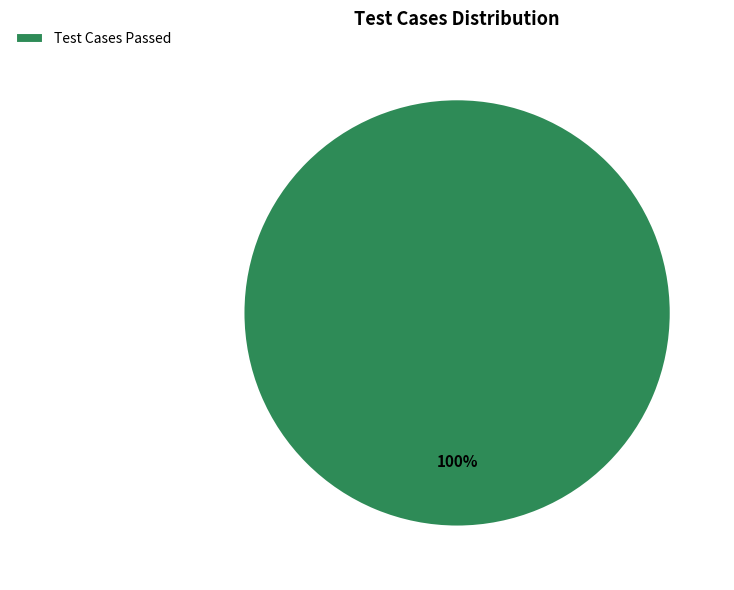

How many slices are in this pie chart?

1